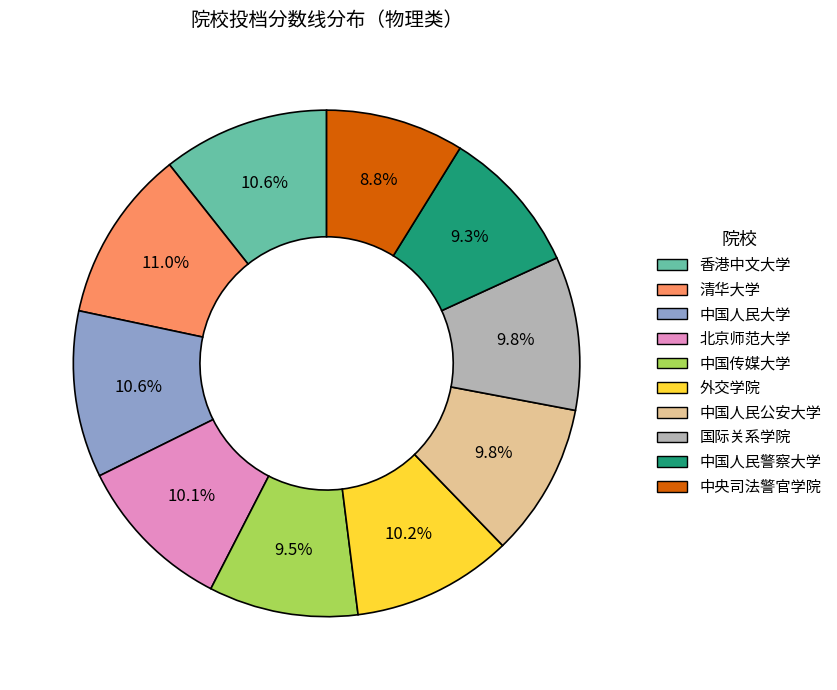

What is the total percentage of 中央司法警官学院 and 香港中文大学?

19.5%